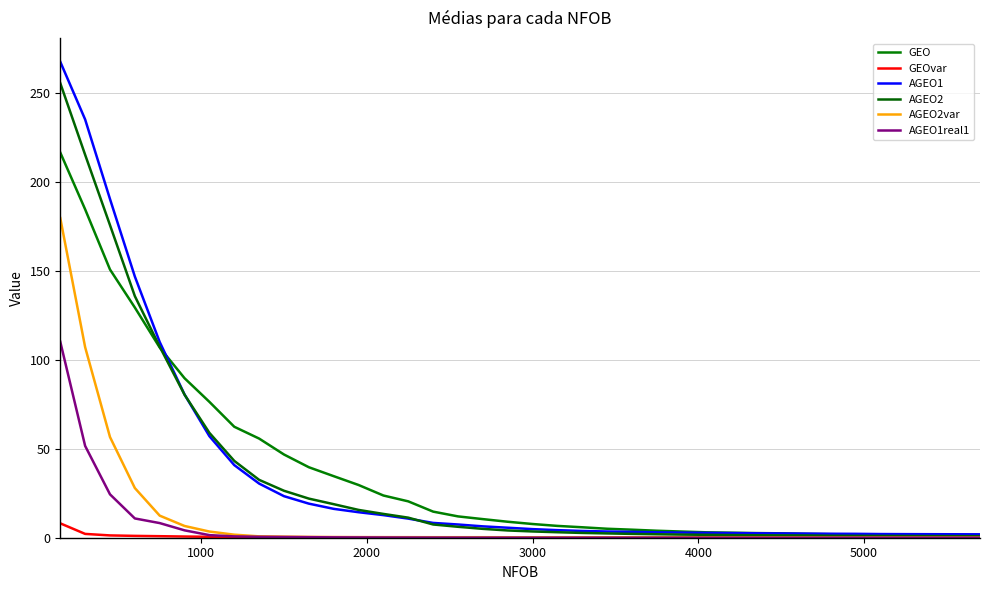

What are all the series names shown in the legend?

GEO, GEOvar, AGEO1, AGEO2, AGEO2var, AGEO1real1